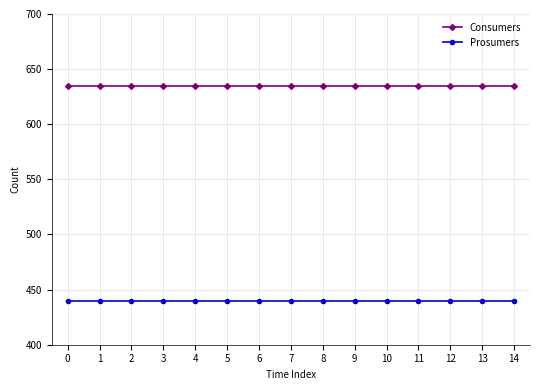

True or false: Consumers has a value of 383 at 4.

False